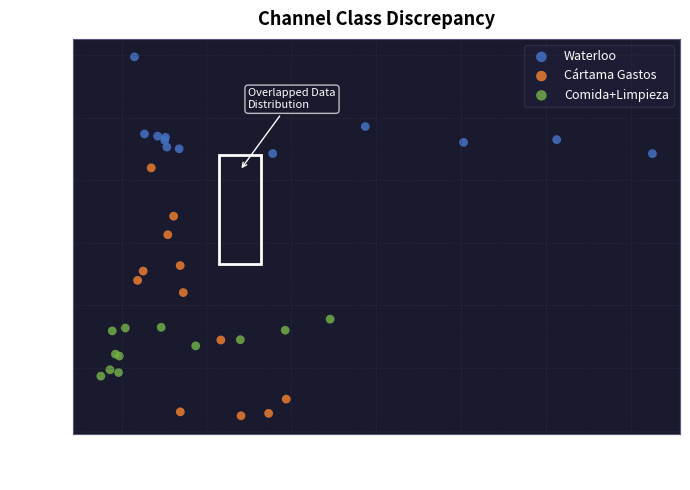

Which series reaches the minimum Y coordinate?

Cártama Gastos